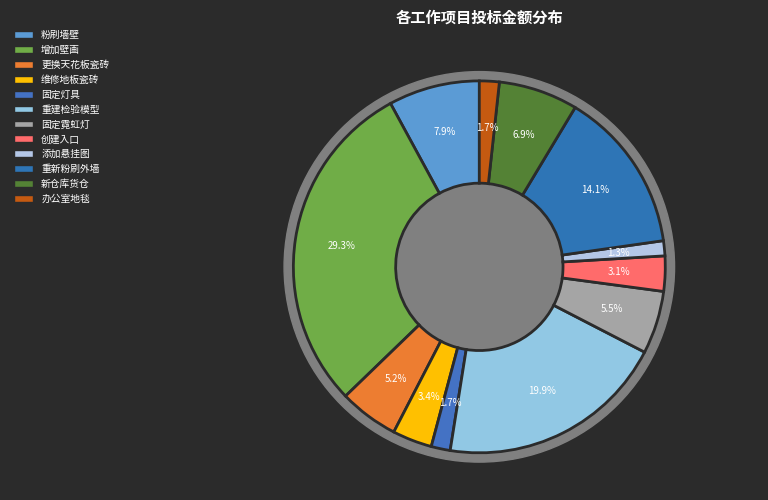

How many slices are in this pie chart?

12